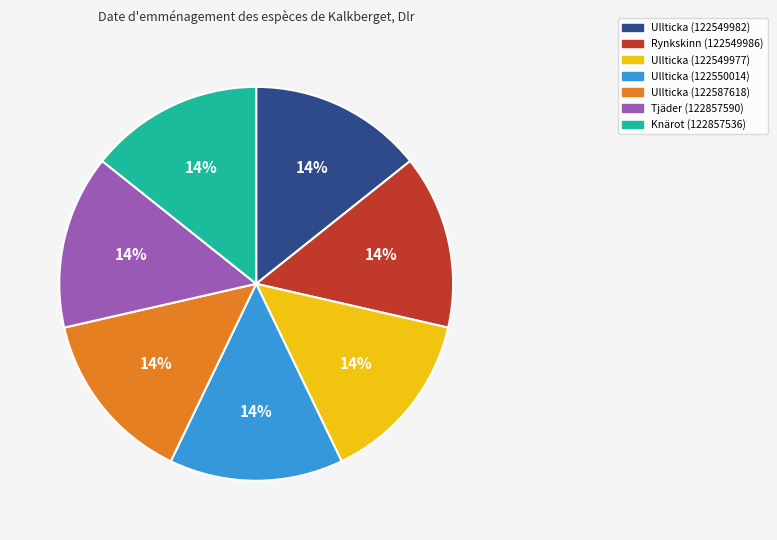

Is the sum of Knärot (122857536) and Ullticka (122549982) greater than half?

No